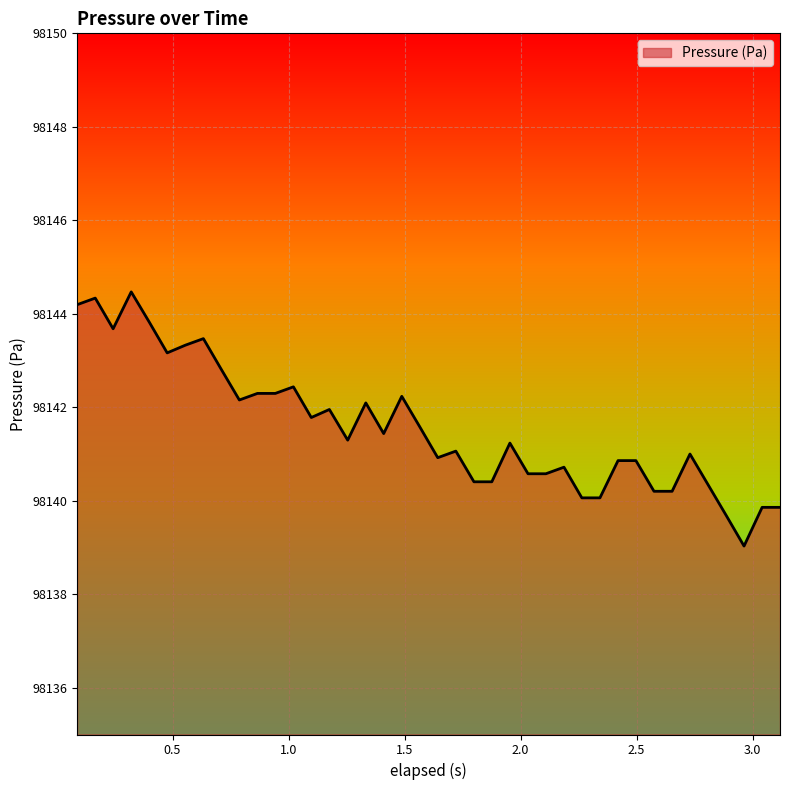

What is the greatest value displayed?

98144.5